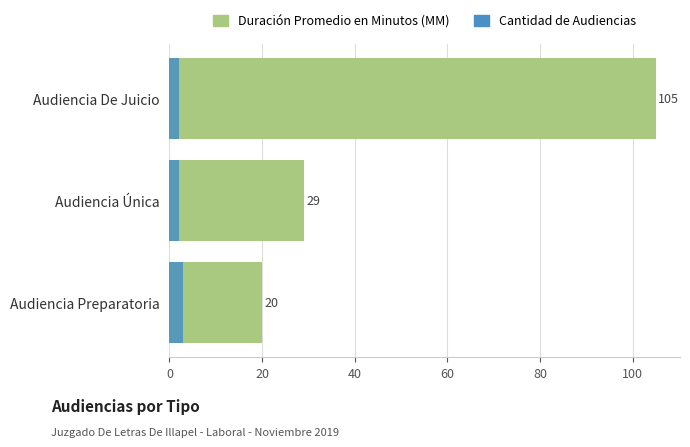

What is the spread (max minus min) of values at Audiencia De Juicio?

103